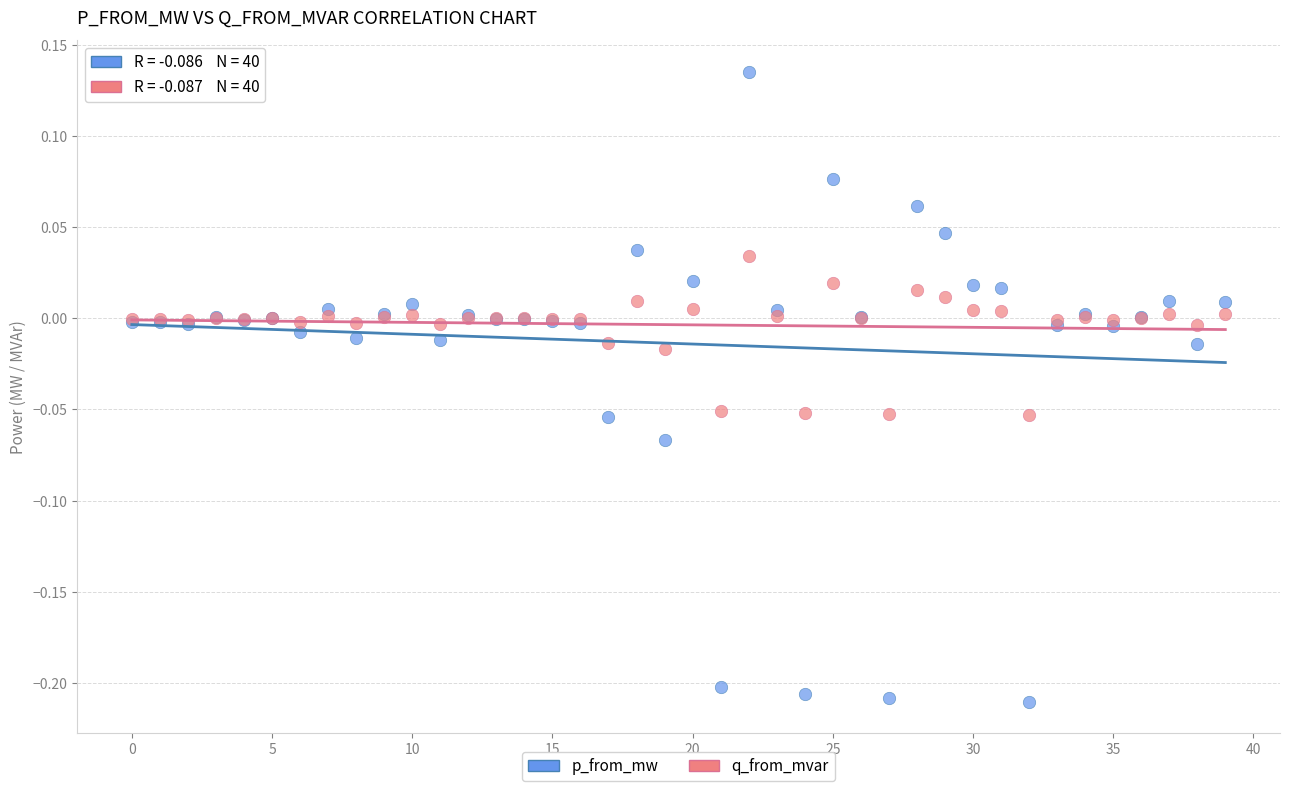

Which series contains the highest Y value?

p_from_mw